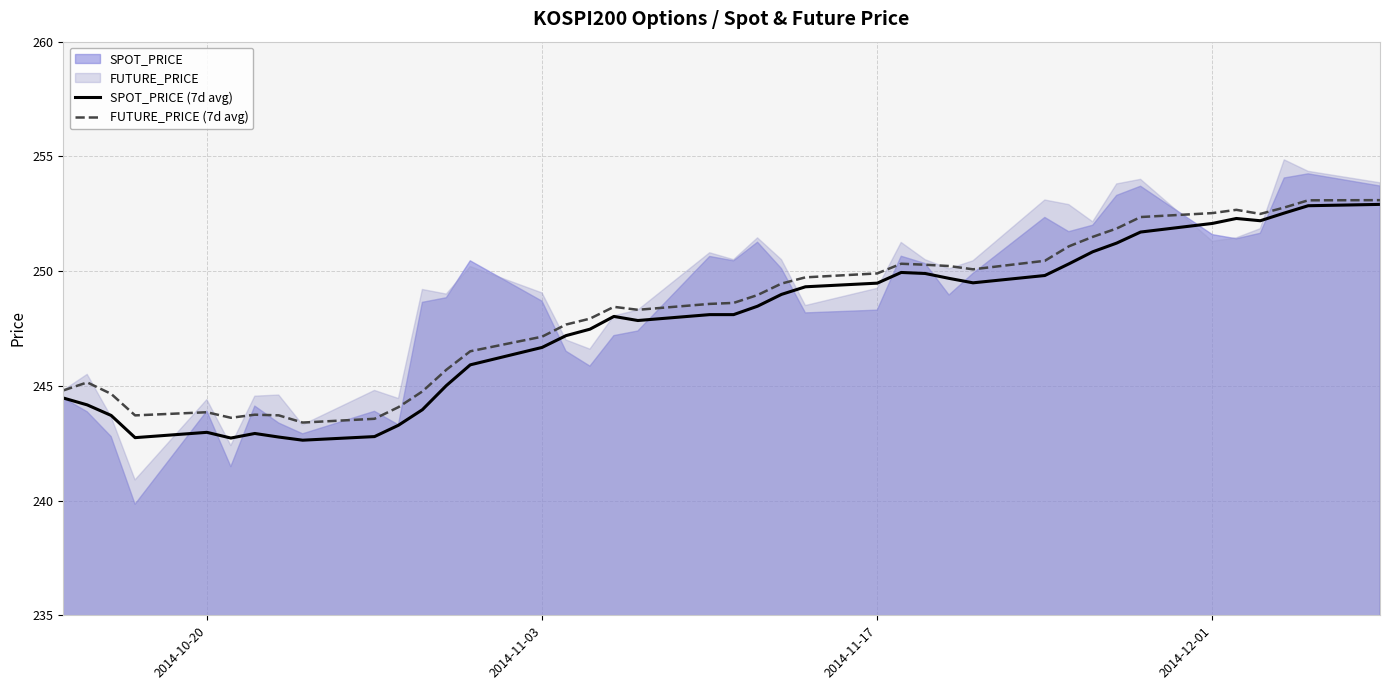

What is the minimum value for FUTURE_PRICE (7d avg)?

243.4